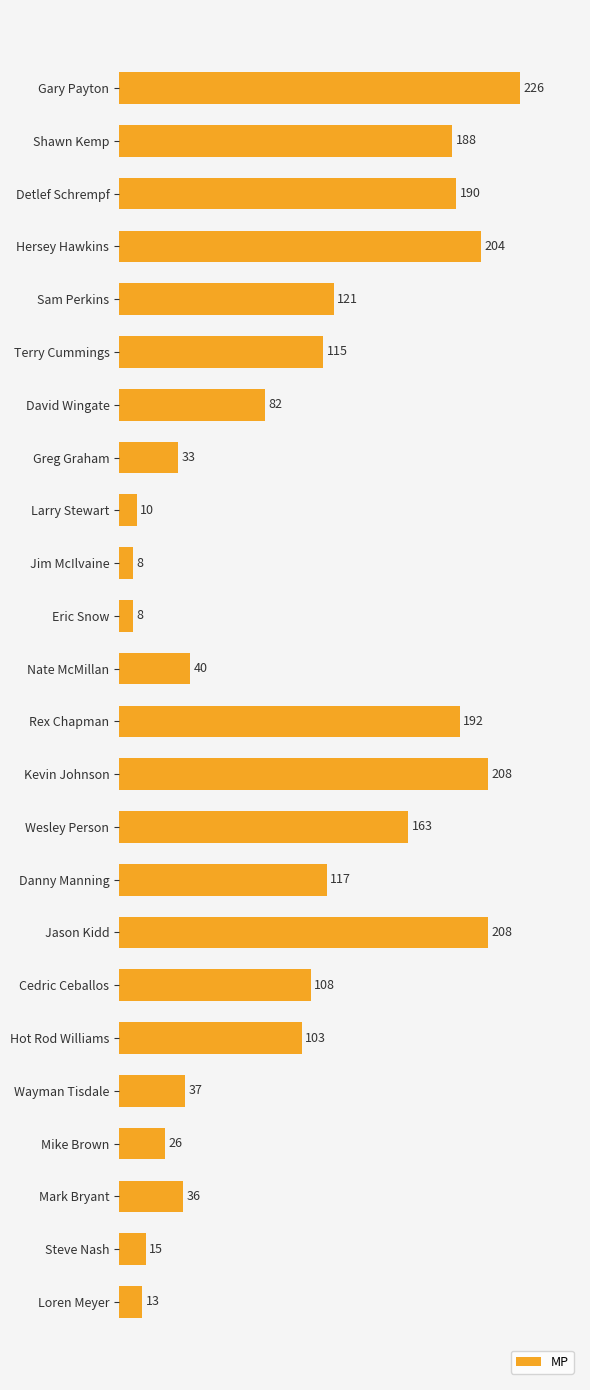

What is the label of the 14th bar from the bottom?

Eric Snow